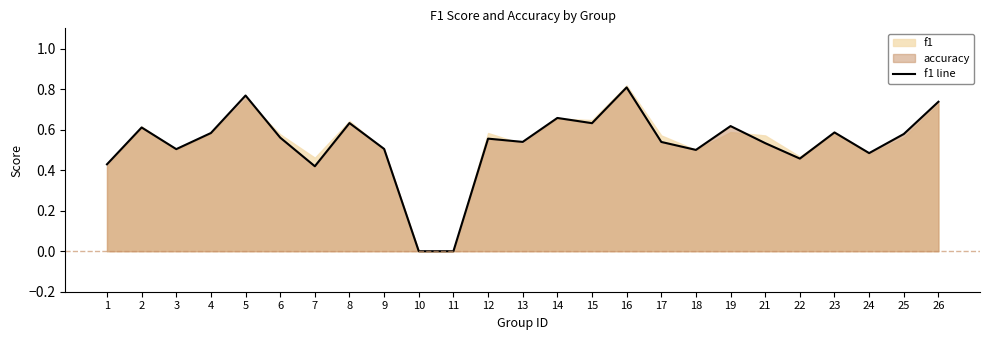

What is the sum of all values?

13.2